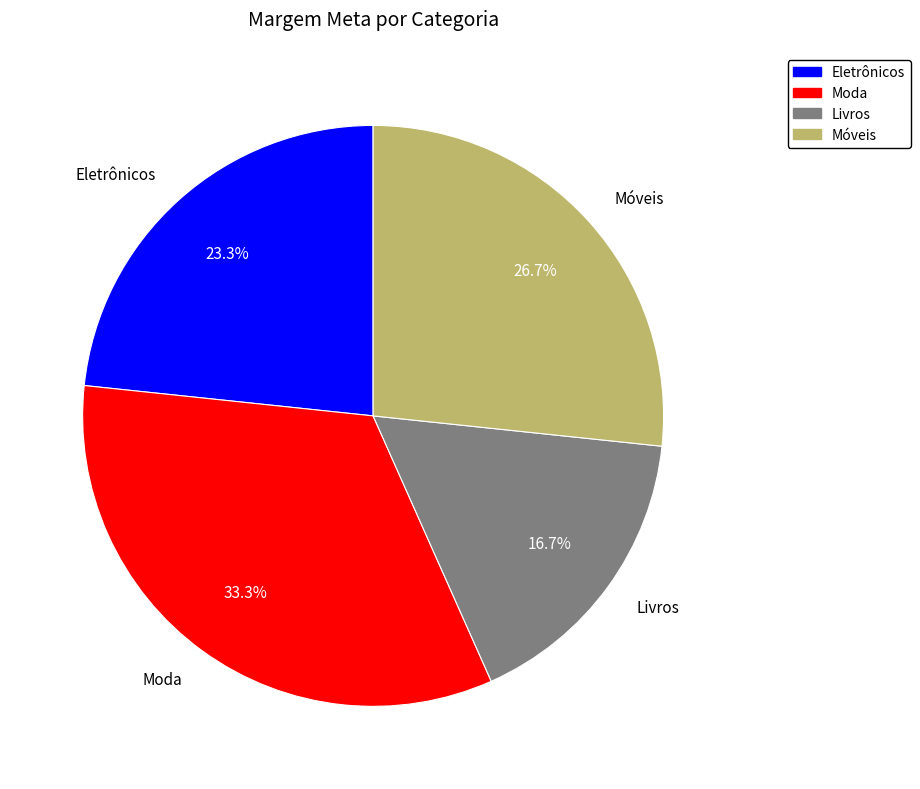

To the nearest percent, what is the average slice percentage?

25%